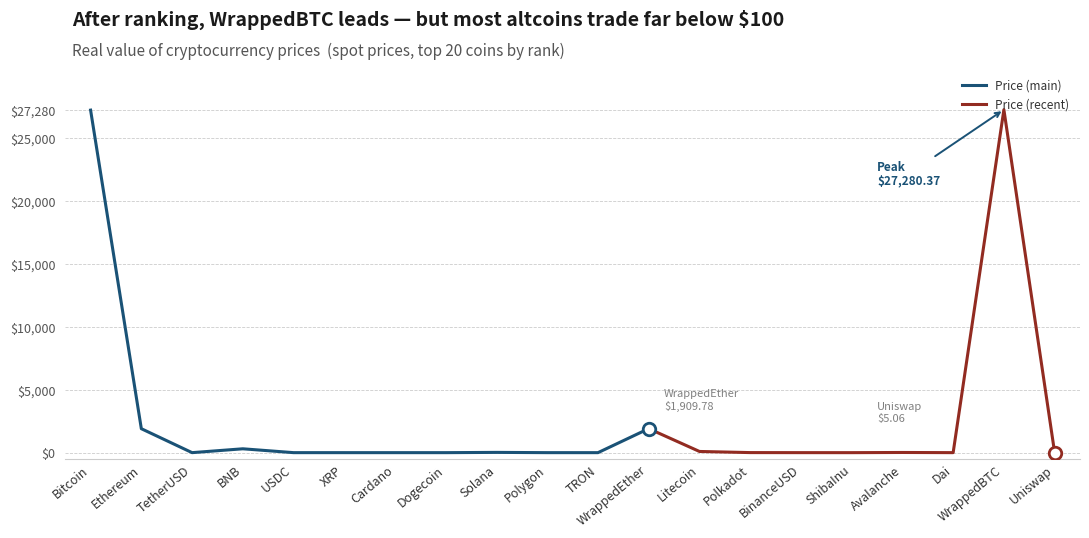

What is the difference between the maximum and minimum values?

27280.4